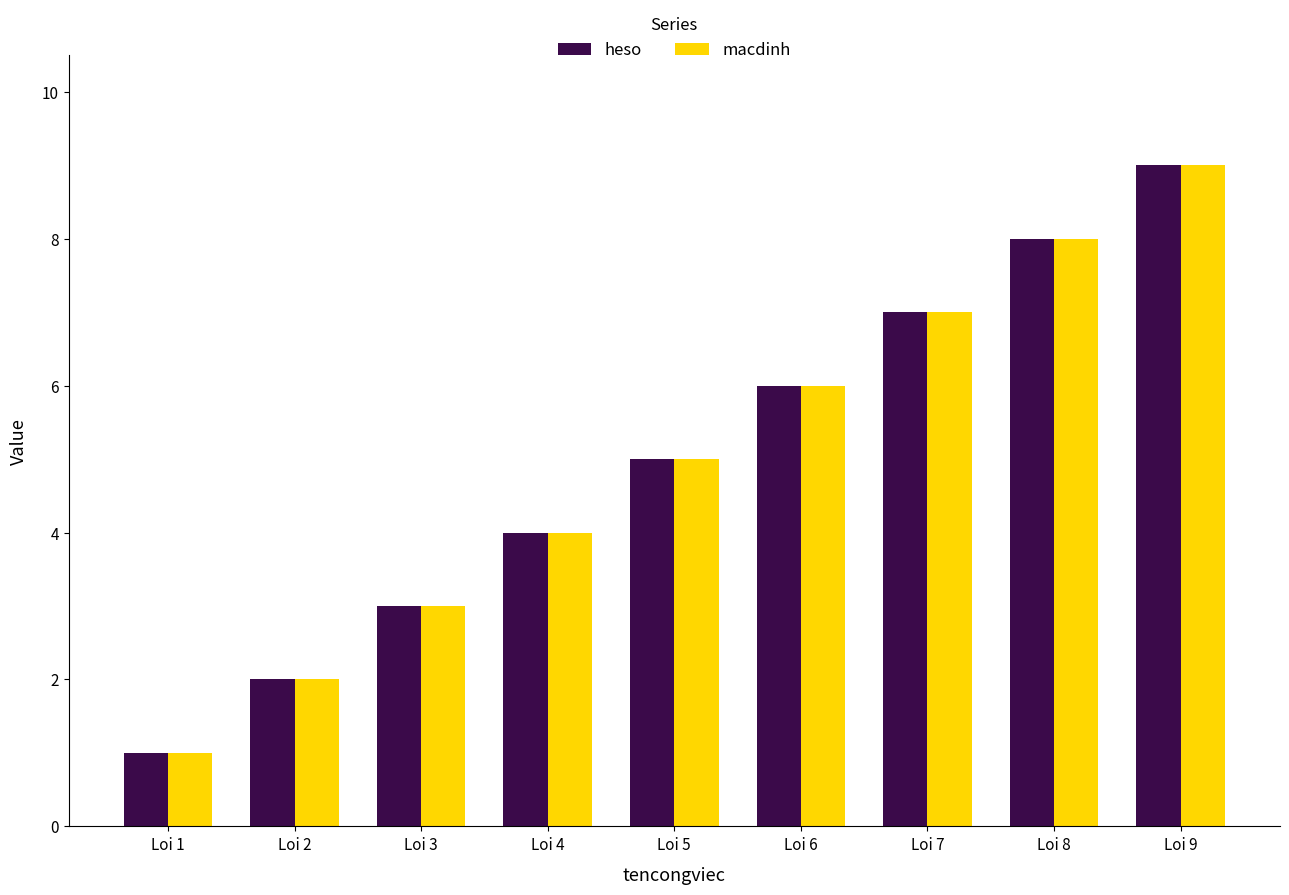

What is the difference between the maximum and minimum values in the heso series?

8